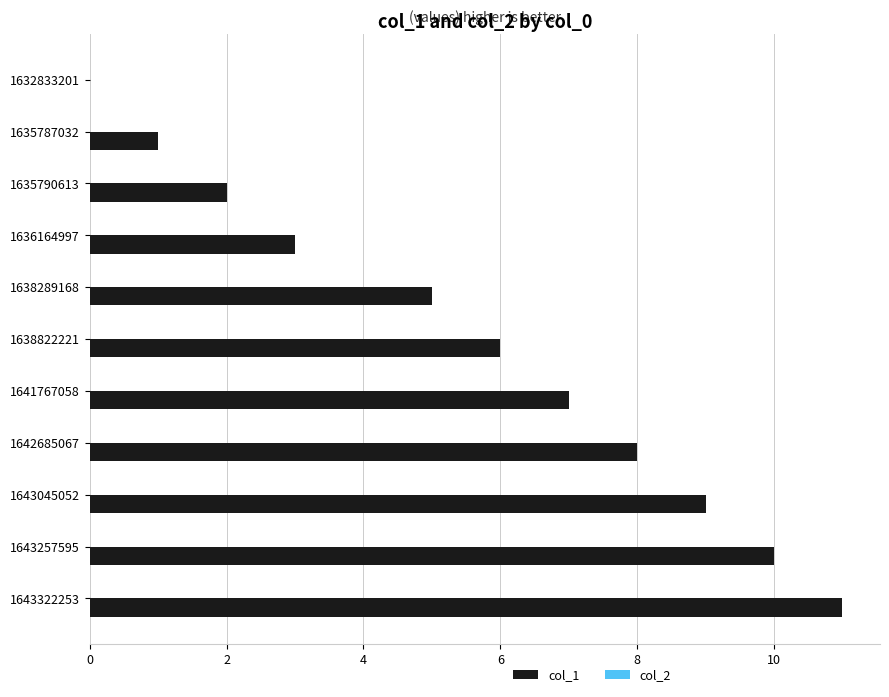

Which label corresponds to the largest value in the chart?

1643322253